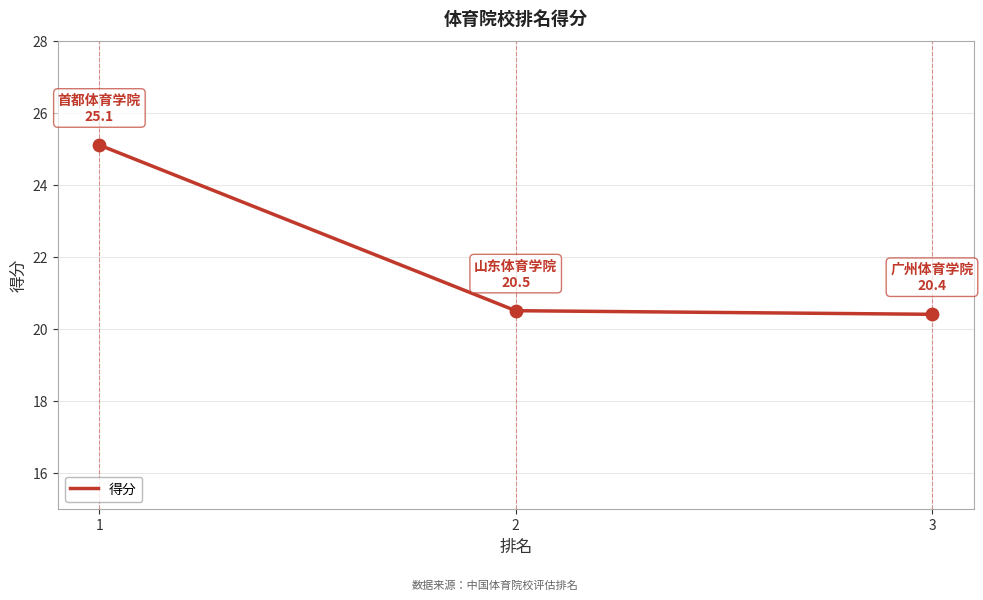

Between 1 and 3, which is larger?

1